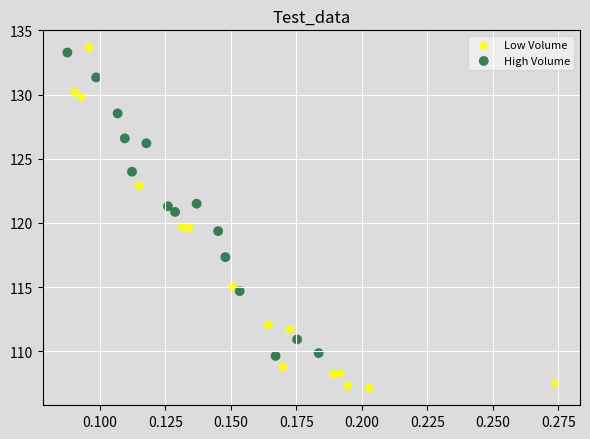

Which series has the largest Y range (max minus min)?

Low Volume